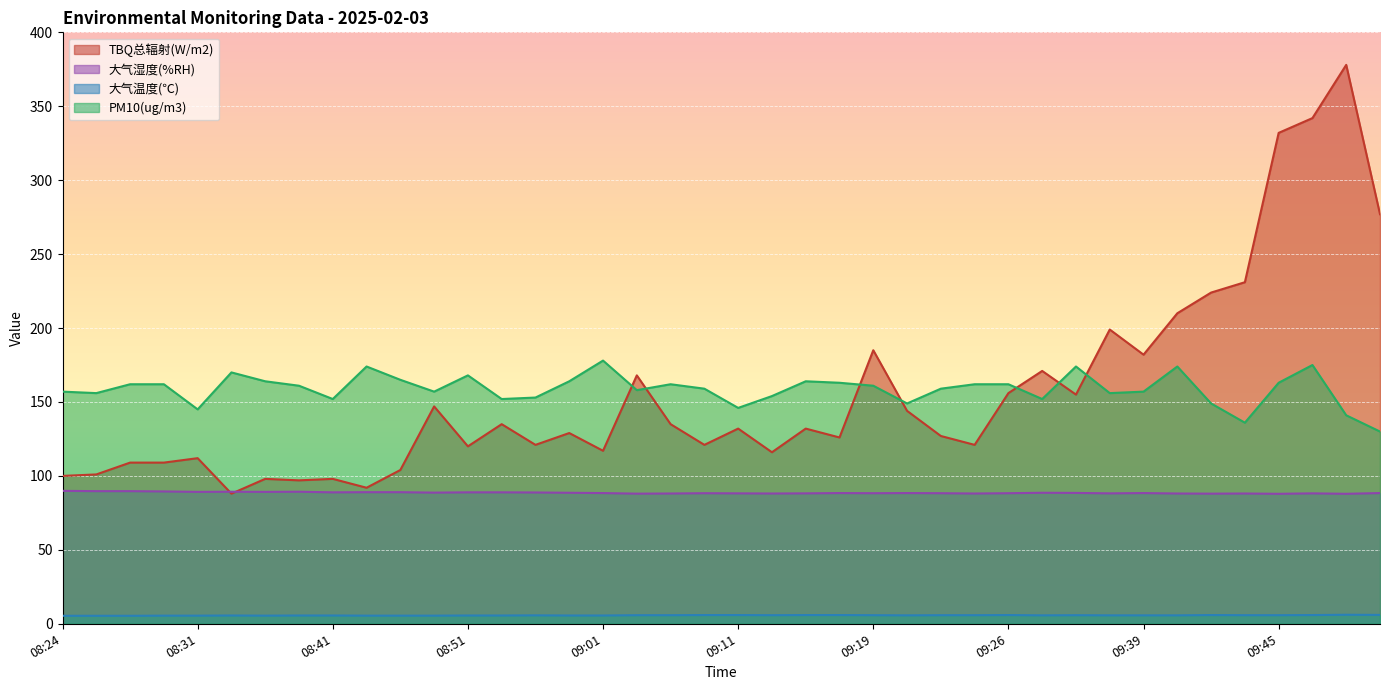

True or false: PM10(ug/m3) and 大气温度(℃) intersect in this chart.

False